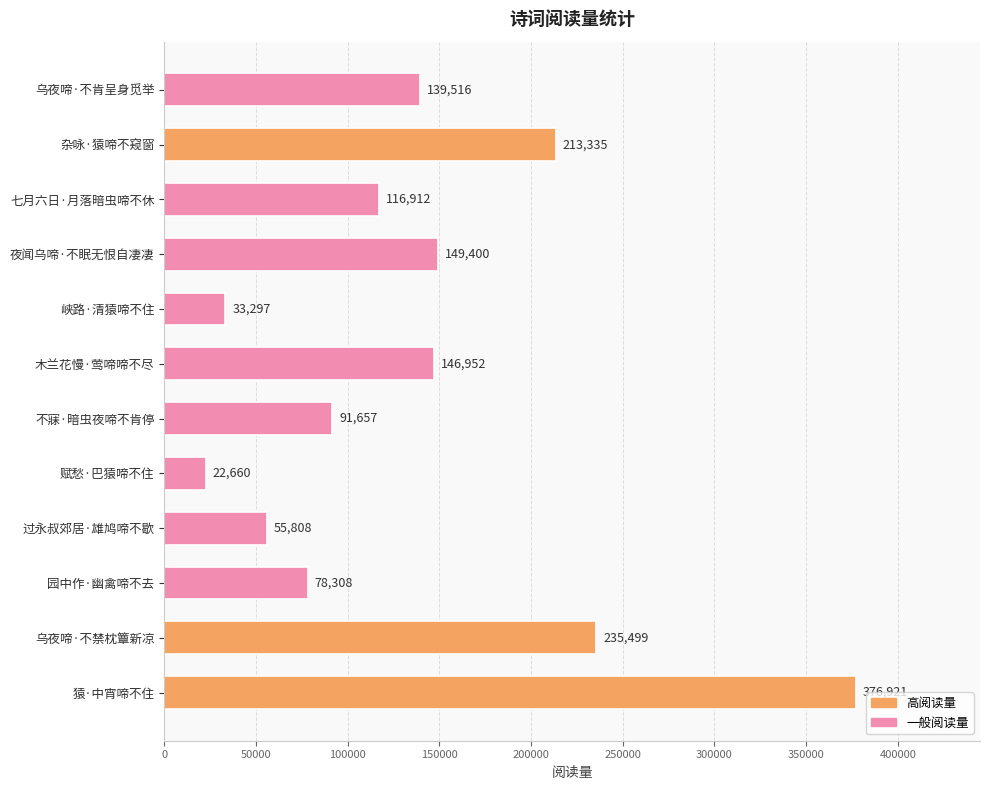

The chart shows a value of 262369 at 猿·中宵啼不住. True or false?

False